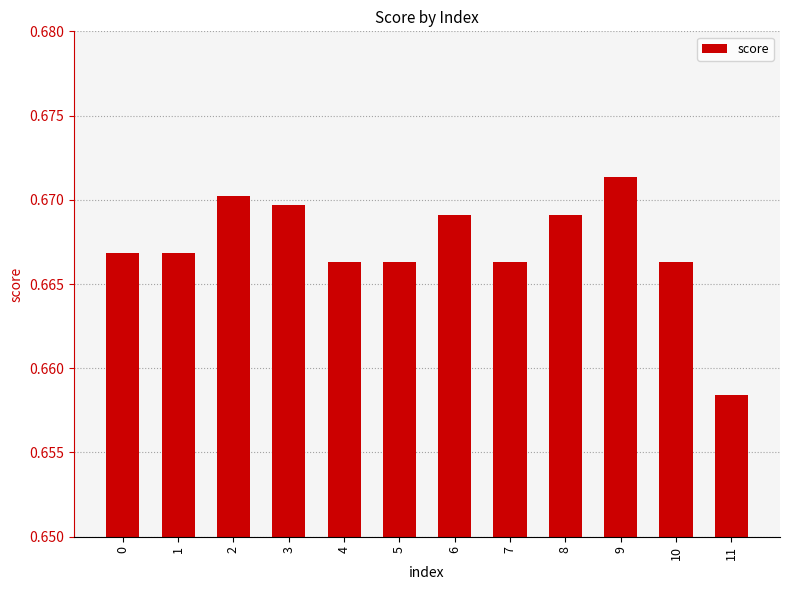

At which label is the value closest to 0?

11